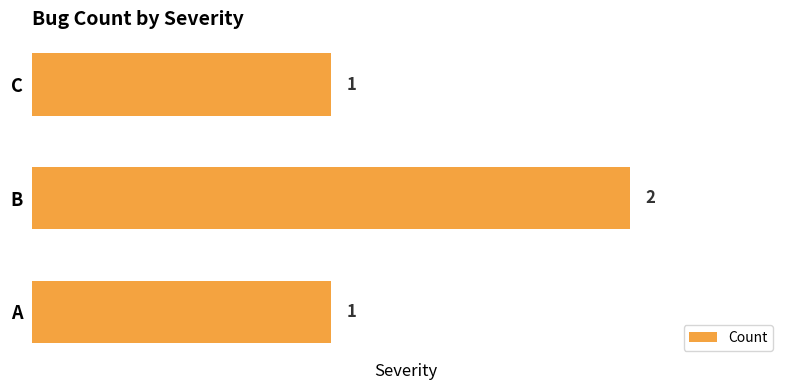

Reading bottom to top, extract all data points from this chart.

1	2	1